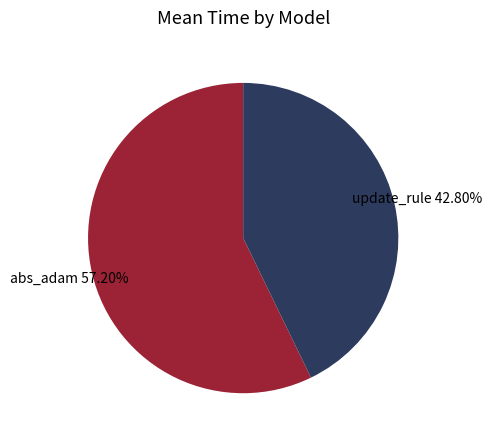

Which category has the biggest portion of the pie?

abs_adam